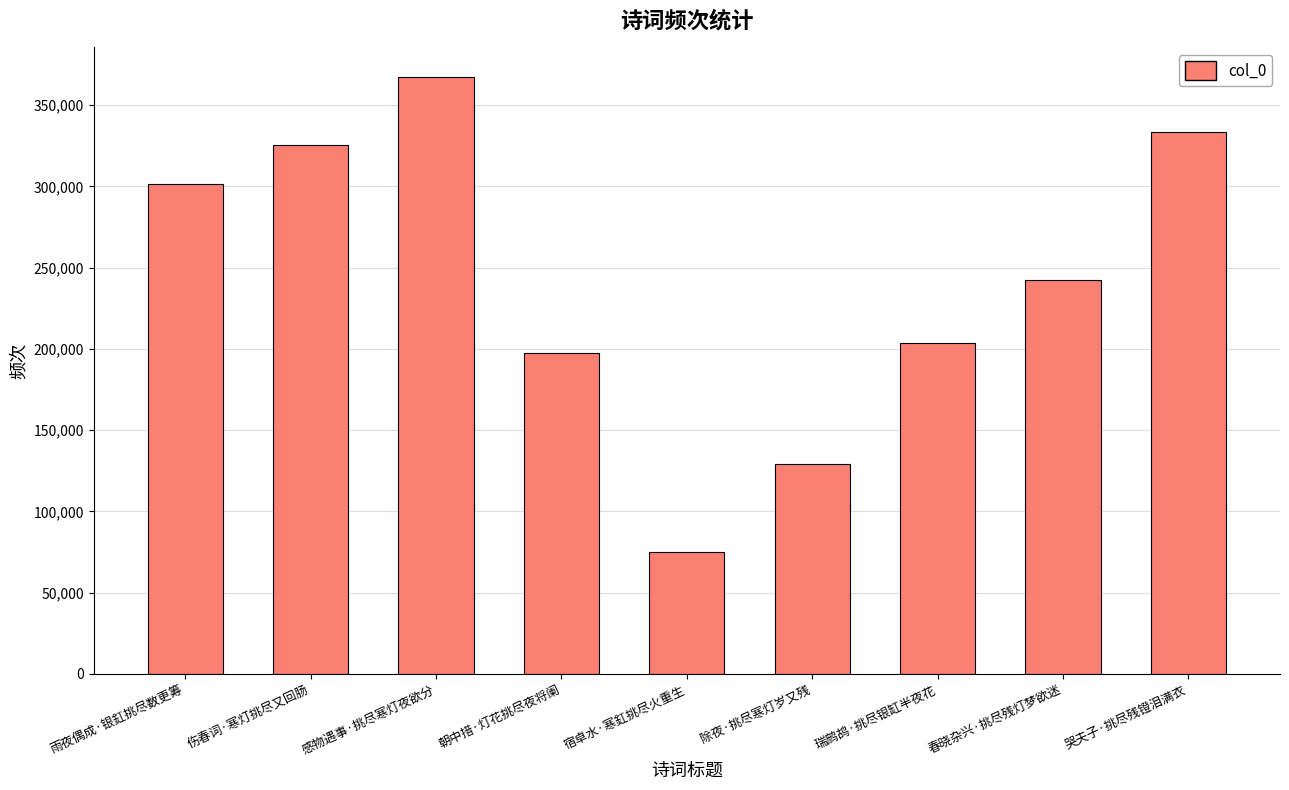

Reading right to left, what are all the values shown in this chart?

333191	242230	203723	129103	75259	197210	367133	325202	301470